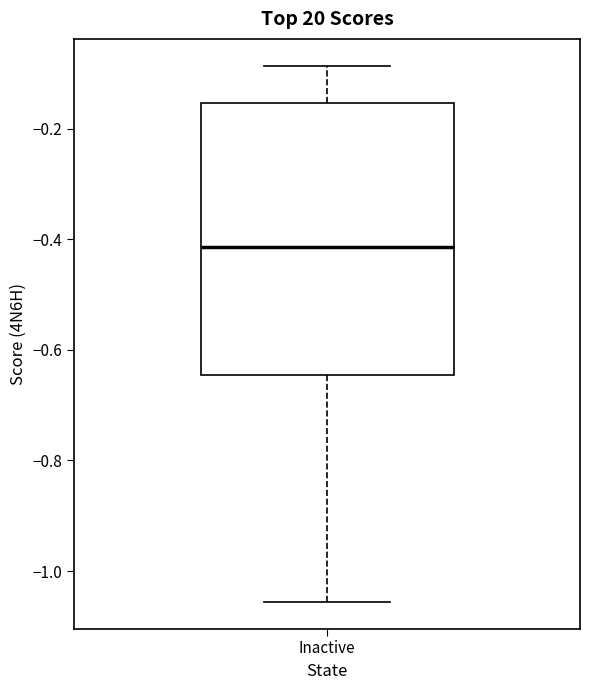

Read this box plot against the y-axis: the position of the median line, the range covered by the box, and the ends of both whiskers. The values are not printed on the chart, so give them approximately, as read against the axis.

median -0.42, box -0.64 to -0.16, whiskers -1.06 to -0.08